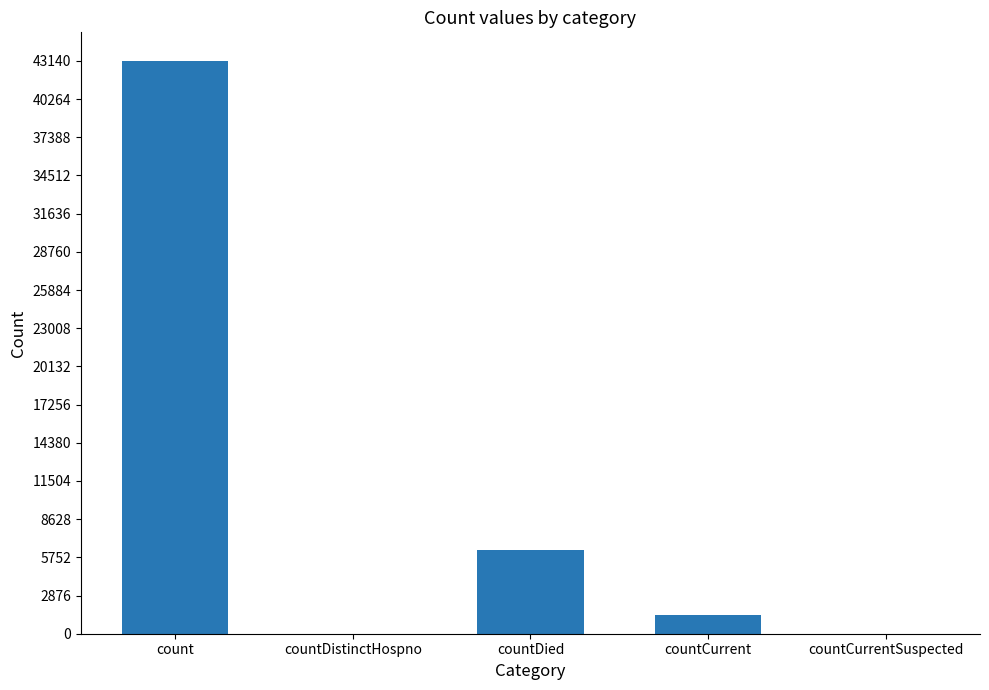

Where is the data nearest to the value 21568?

countDied